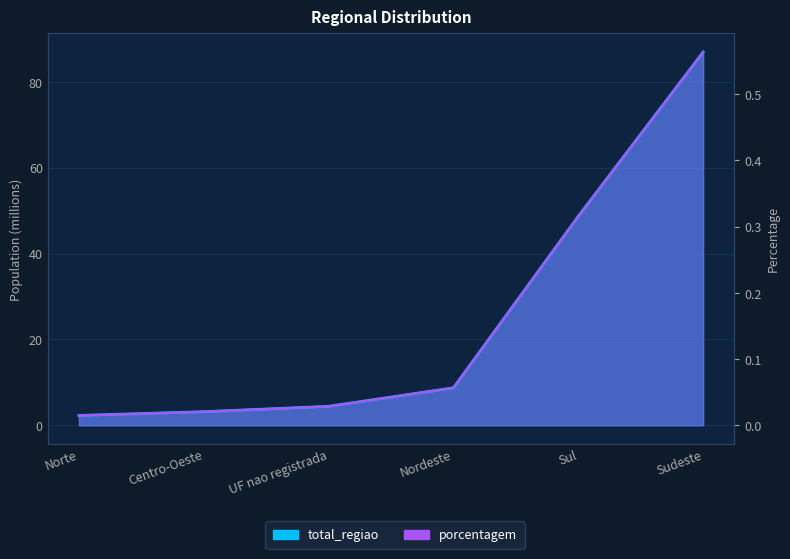

What is the difference between the highest and lowest values at Centro-Oeste?

3.1